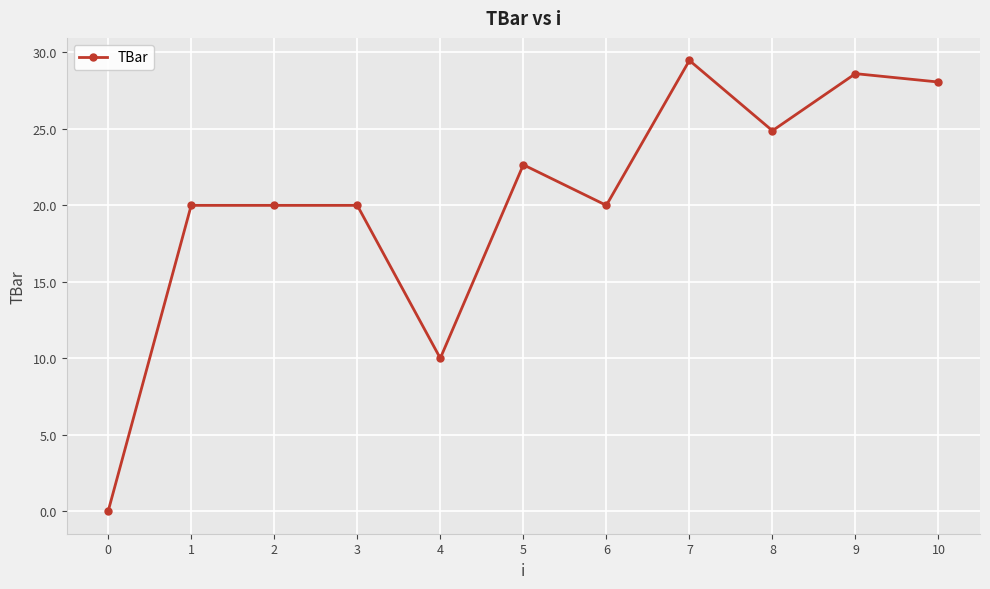

Count the number of data series in this chart.

1